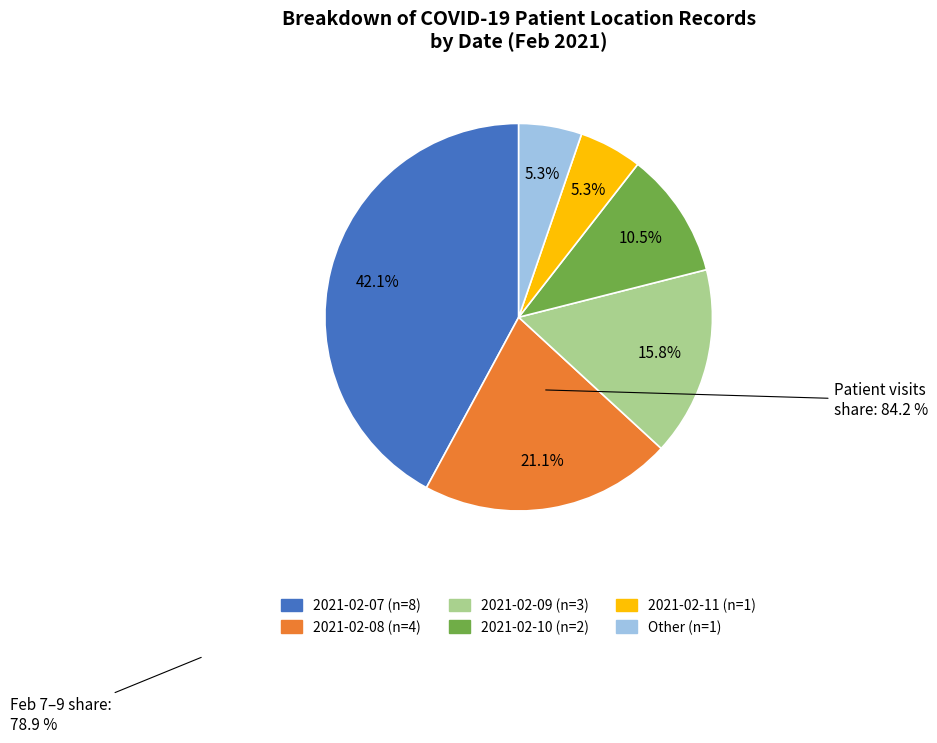

What is the total percentage of 2021-02-09 and 2021-02-11?

21.1%